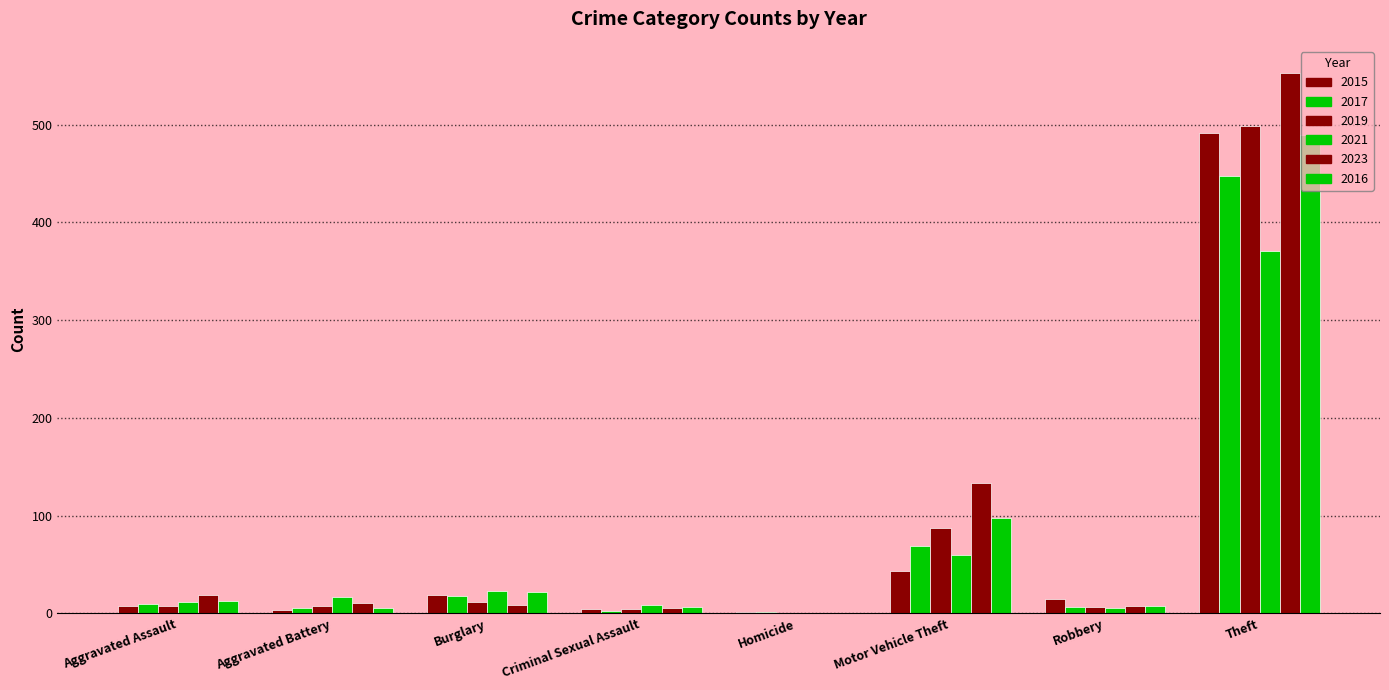

Which label corresponds to the smallest value in the chart?

Homicide